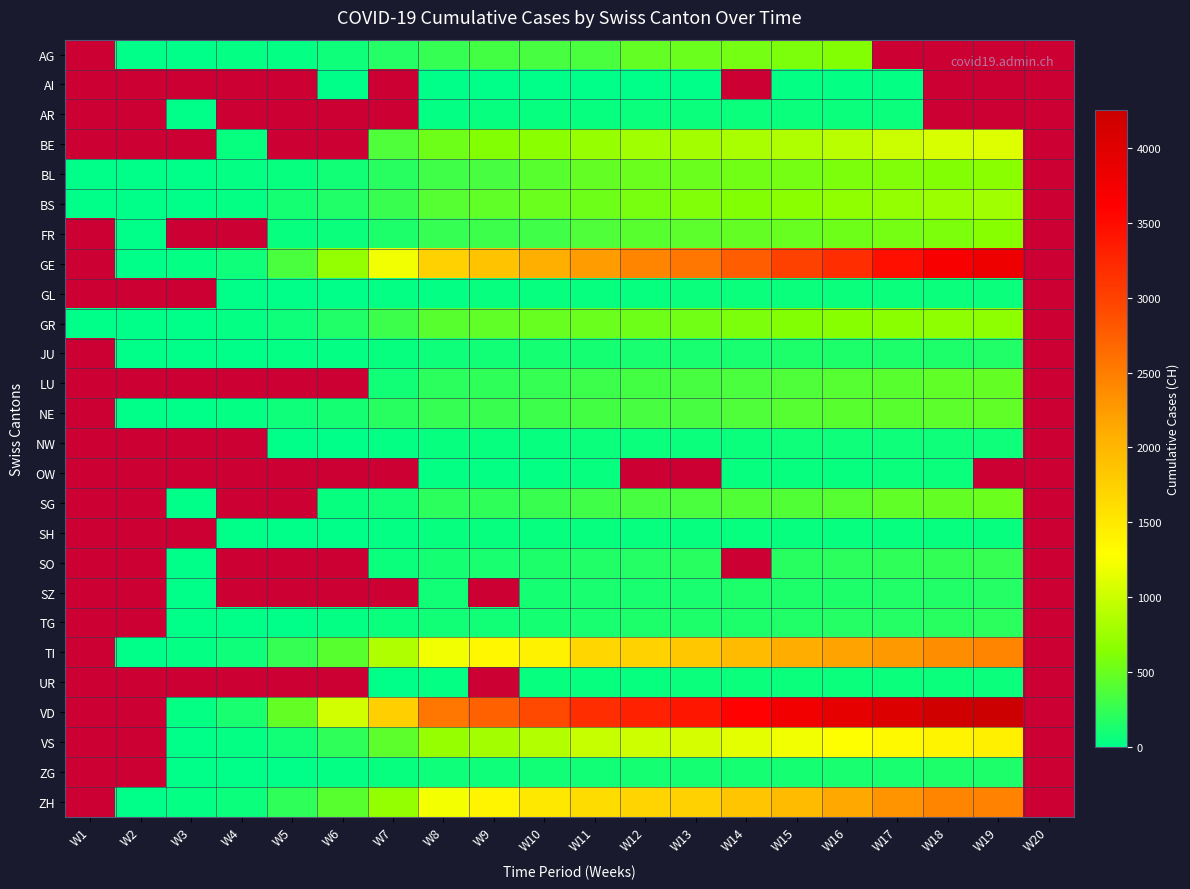

What is the difference between the GL values at W5 and W13?

42.0